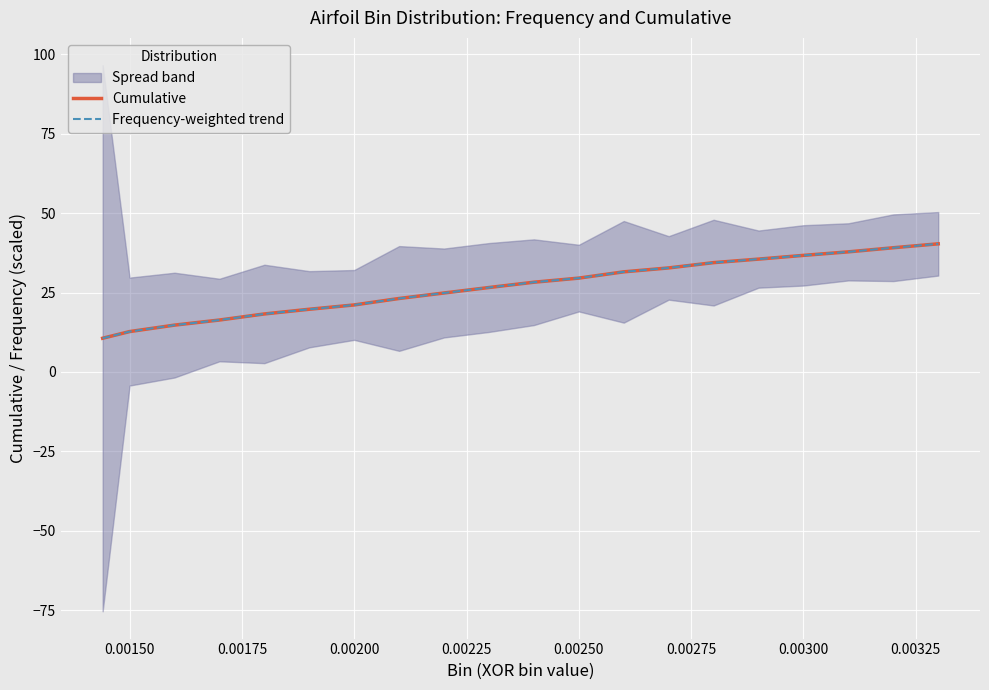

What is the average value of the Frequency-weighted trend series?

26.7